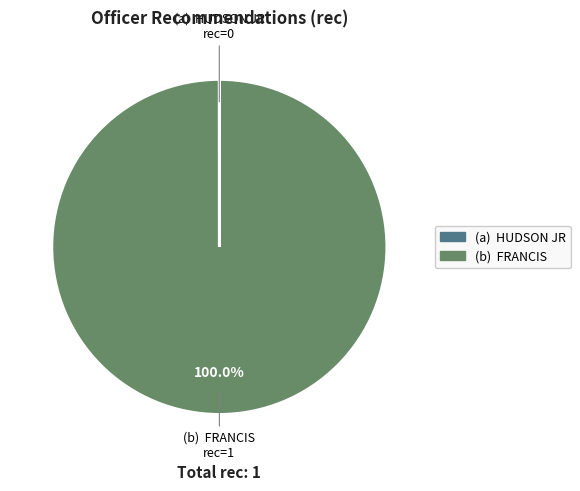

Is there a majority slice in this chart?

Yes